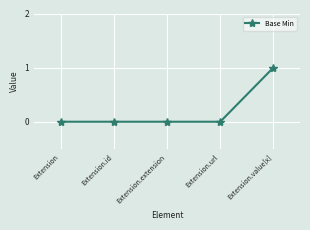

Reading left to right, what are all the values shown in this chart?

0	0	0	0	1